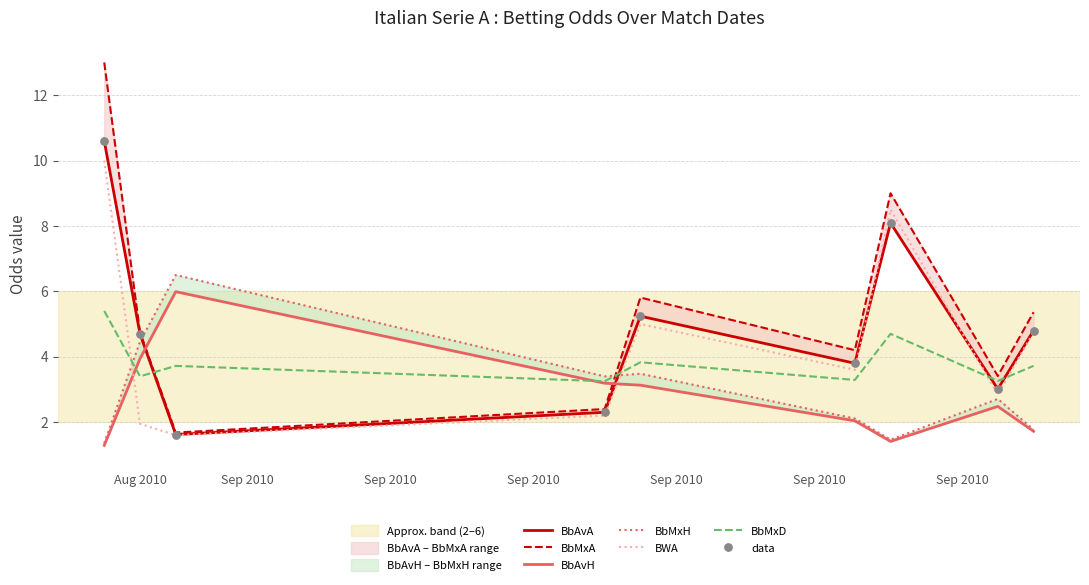

Which series contains the highest Y value?

BbMxA